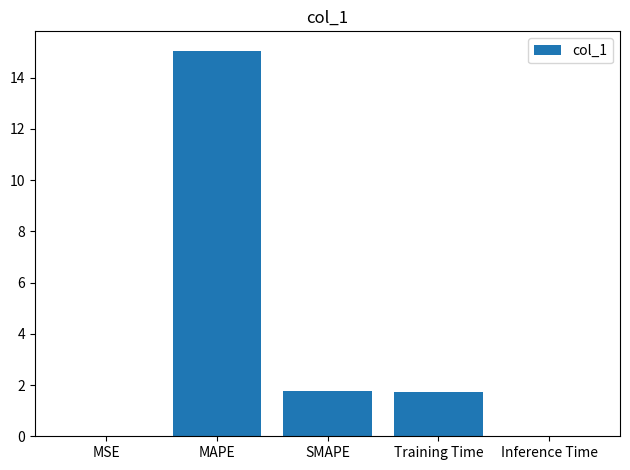

What is the sum of all values?

18.5